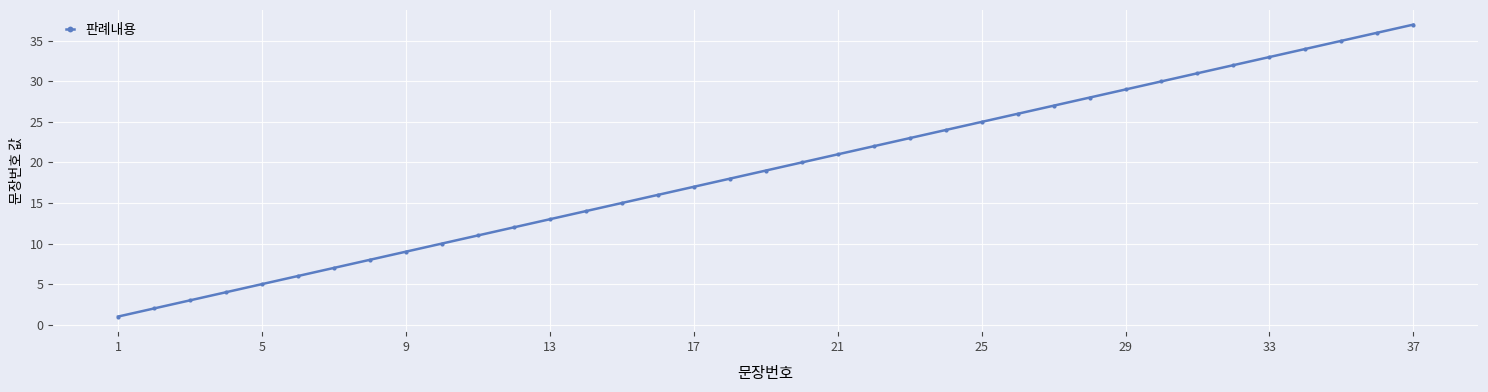

How many data points are less than 19?

18